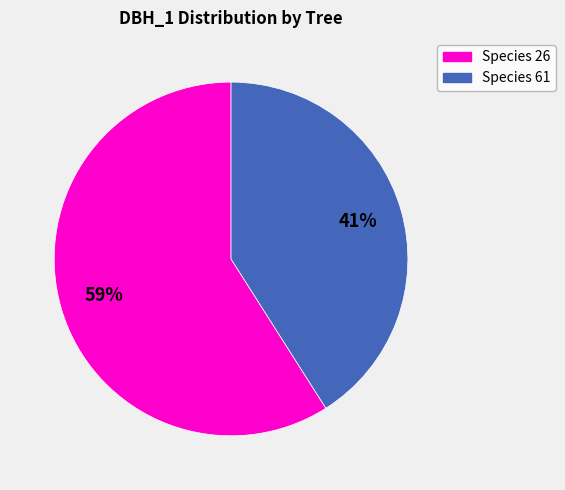

Does any single category account for the majority?

Yes